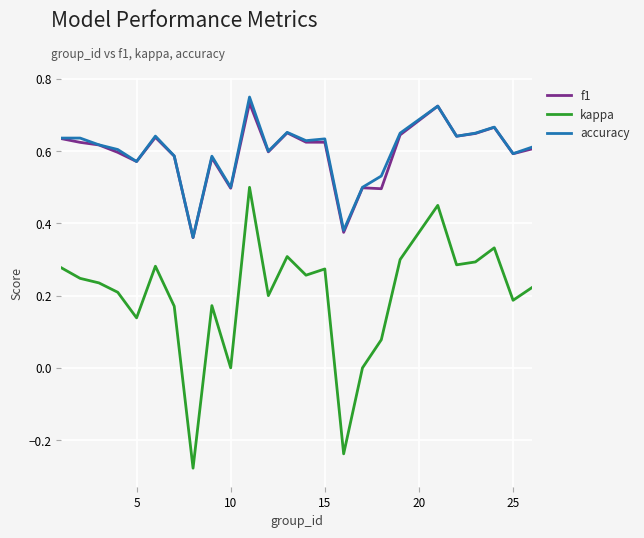

True or false: accuracy and kappa cross at least once.

False